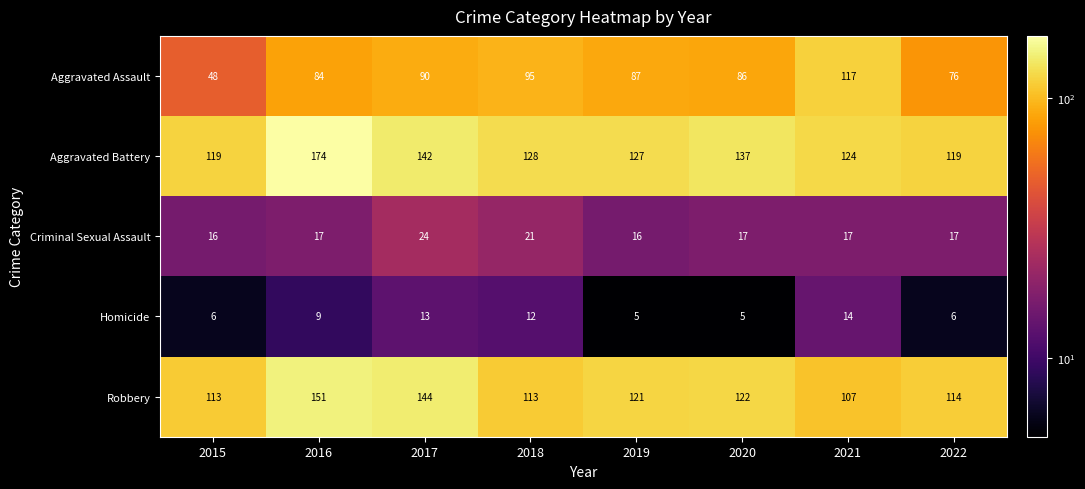

At 2015, list the series in order from largest to smallest.

Aggravated Battery, Robbery, Aggravated Assault, Criminal Sexual Assault, Homicide